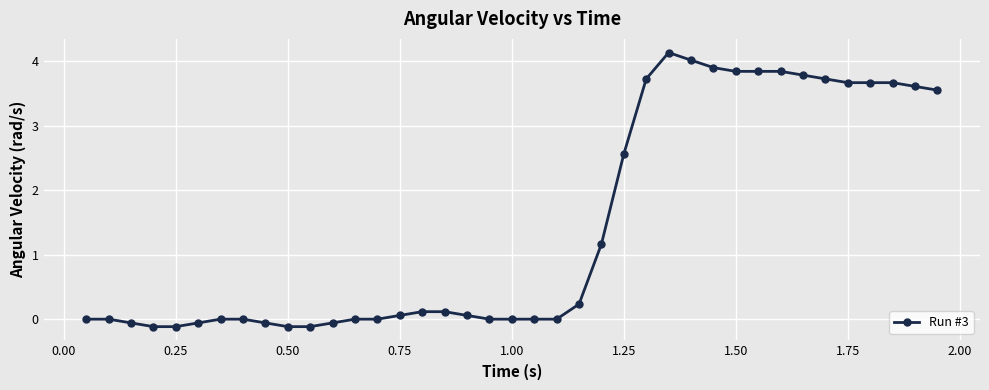

What is the sum of all values?

56.6